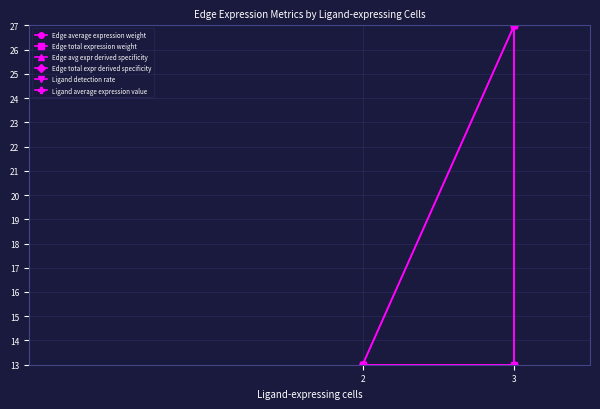

Which series changed the most between 2 and 3?

Edge average expression weight